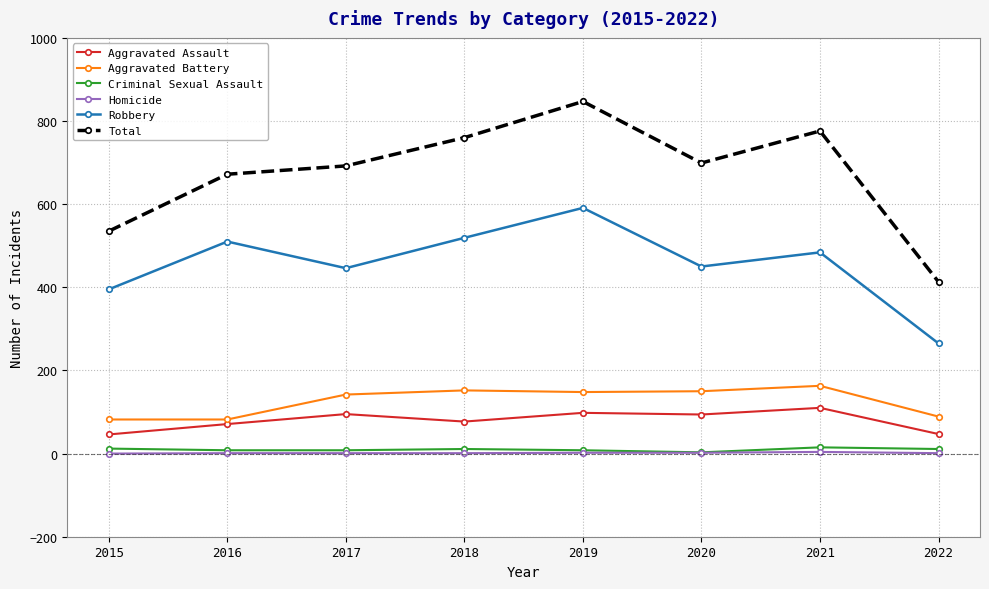

At which category does the chart reach its peak across all series?

2019